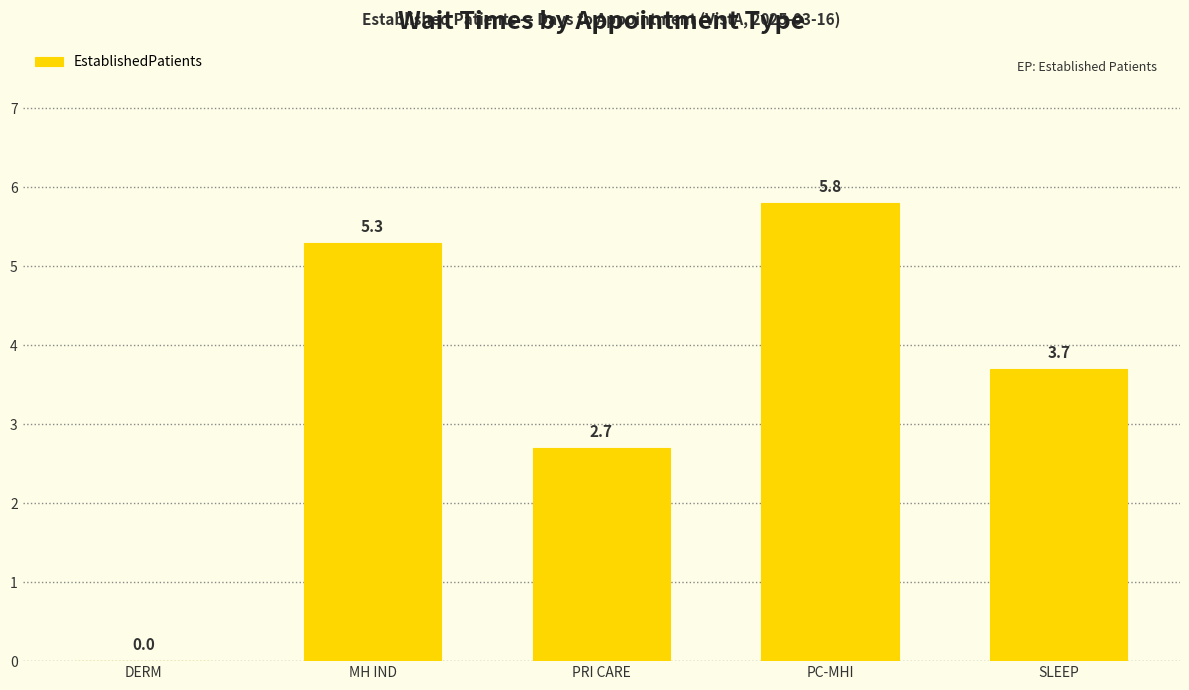

How many values exceed 3?

3